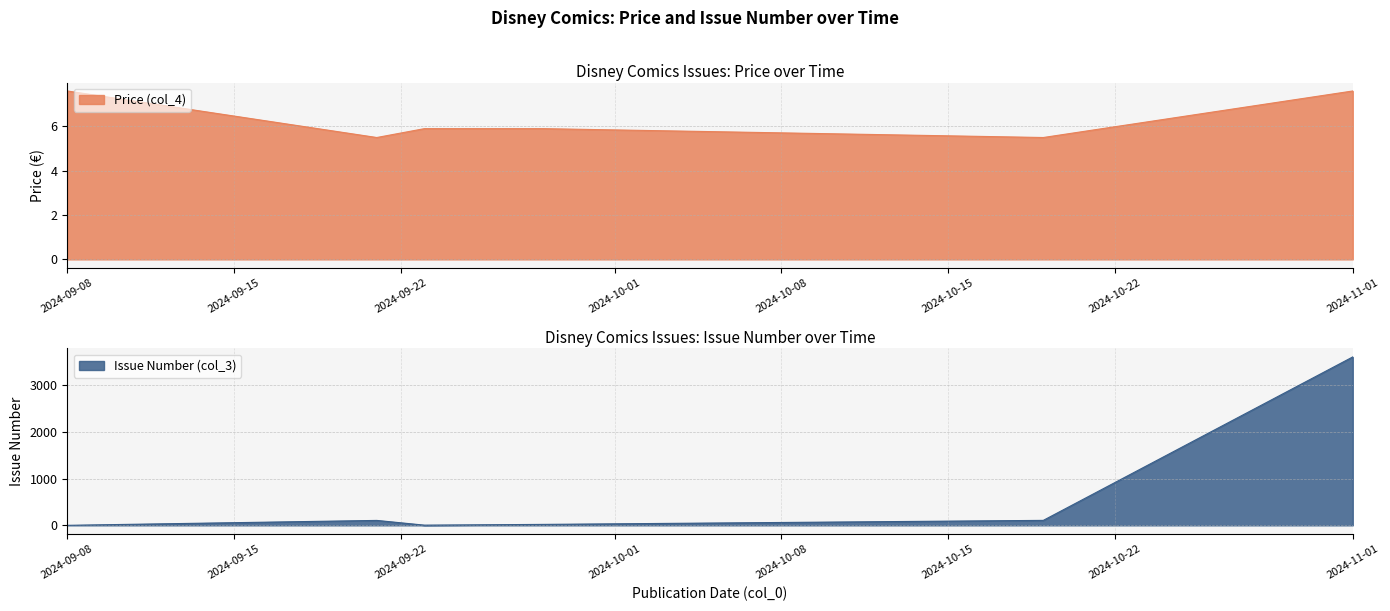

At which category is the sum across all series the highest?

2024-11-01